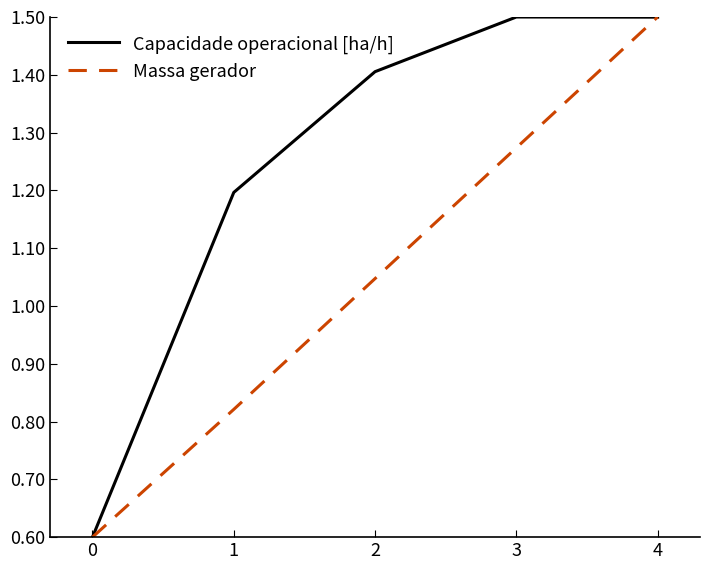

At how many categories does at least one series exceed 1?

4